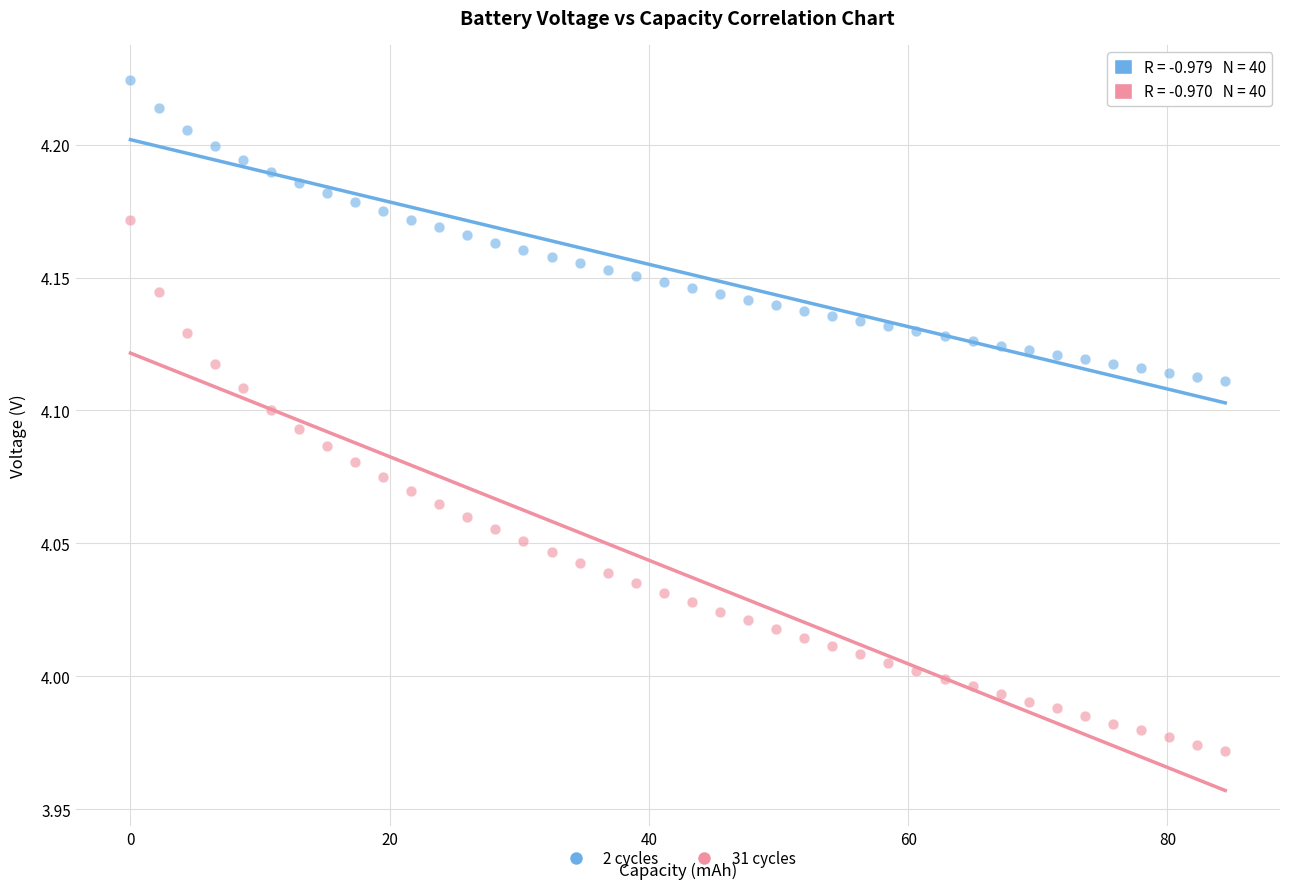

Which series reaches the maximum Y coordinate?

2 cycles